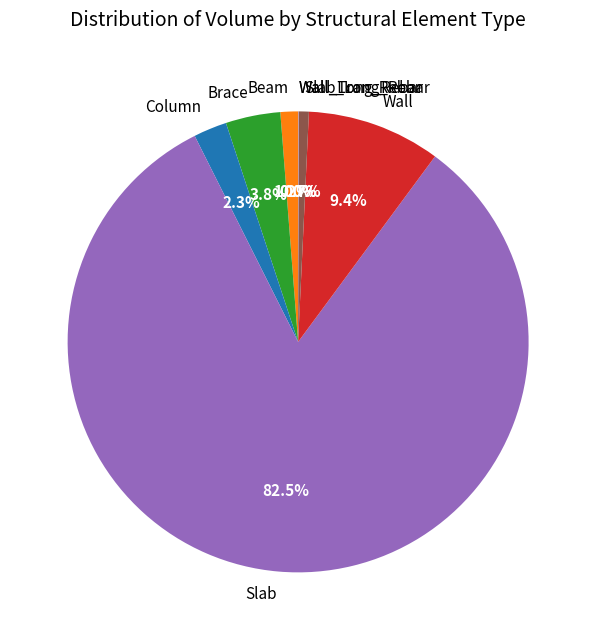

To the nearest percent, what is the difference between the Wall and Column slice percentages?

7%